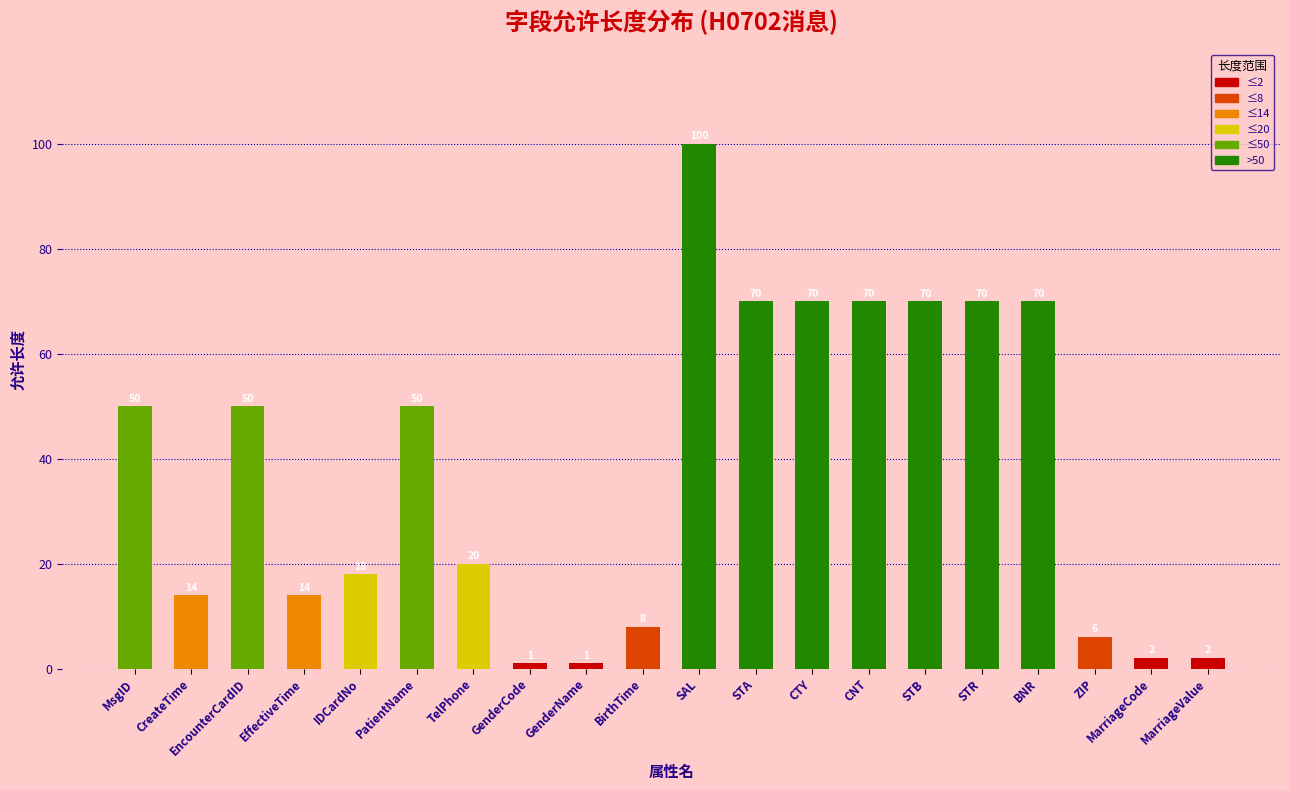

How many bars are there in total?

20